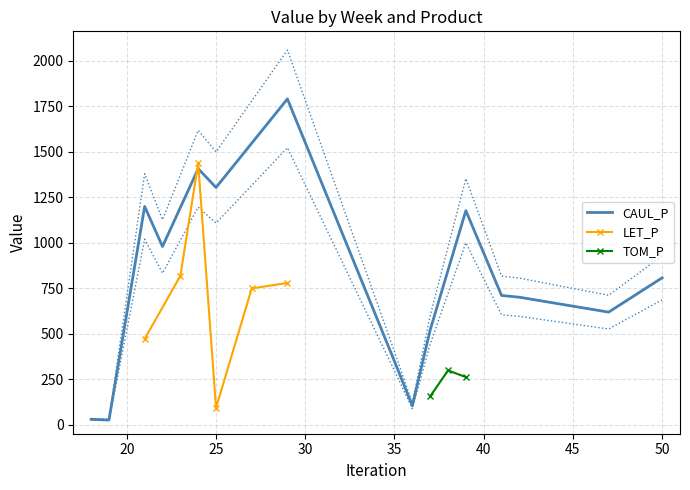

In CAUL_P, how many points are higher than both neighbors (excluding endpoints)?

4